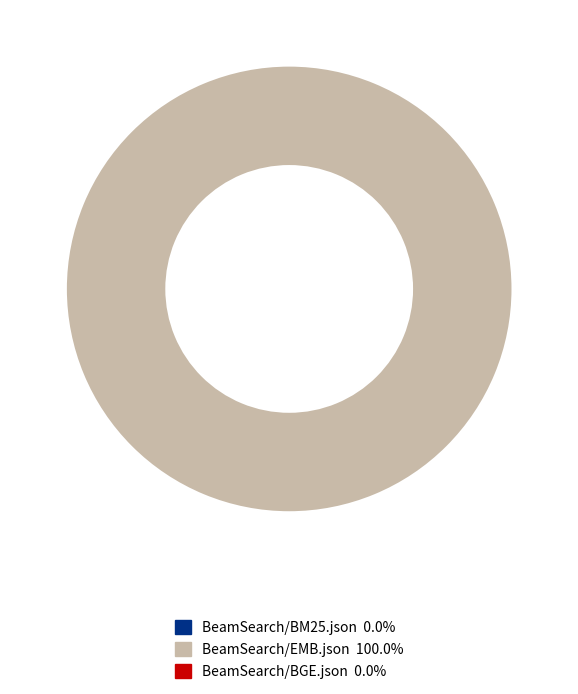

Does any single category account for the majority?

Yes